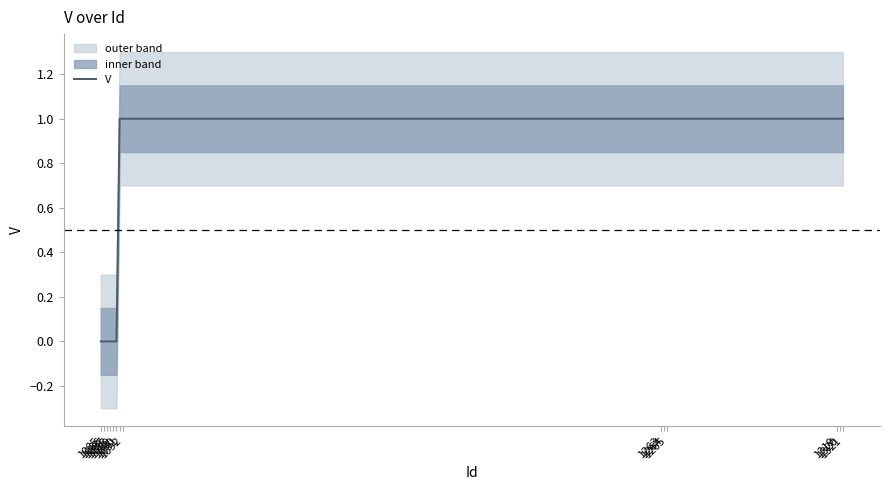

Is this an area chart (filled region under the line)?

No